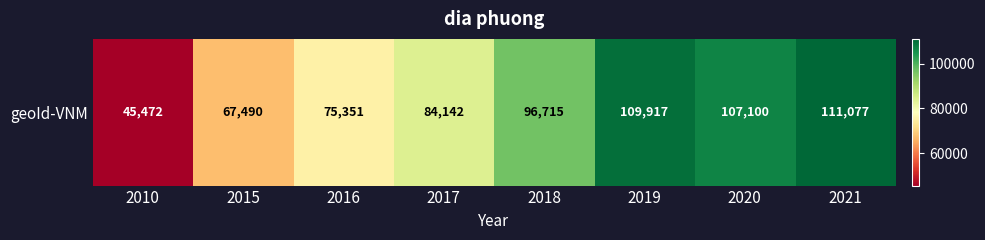

What is the ratio of the value at 2017 to the value at 2010?

1.9